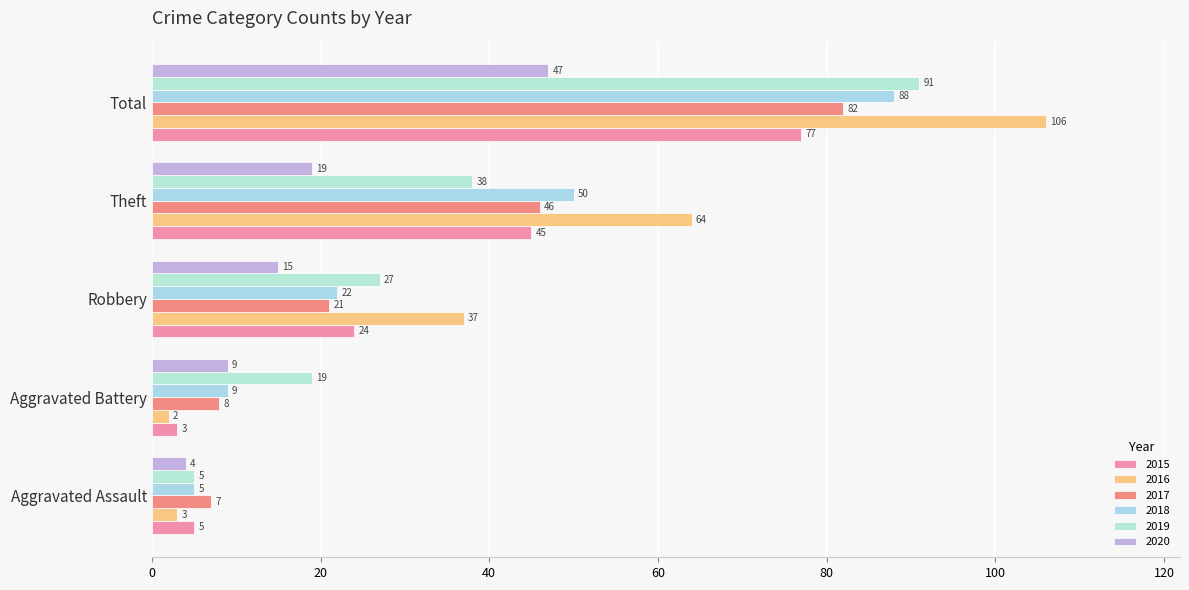

At which category does the chart reach its peak across all series?

Total